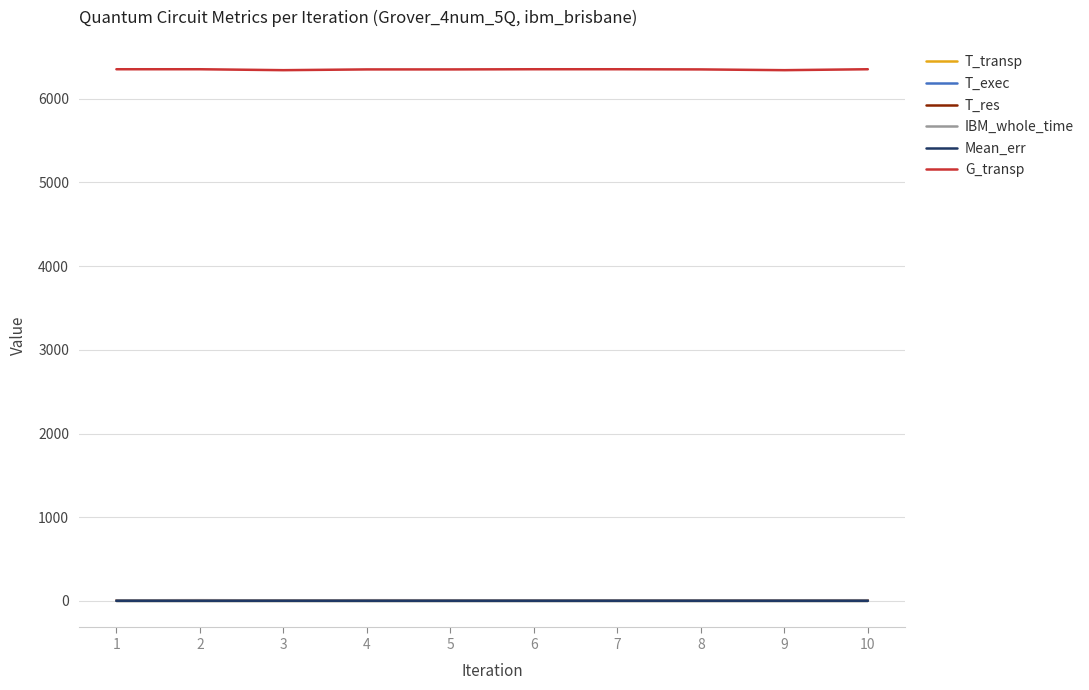

What is the greatest value displayed?

6352.0